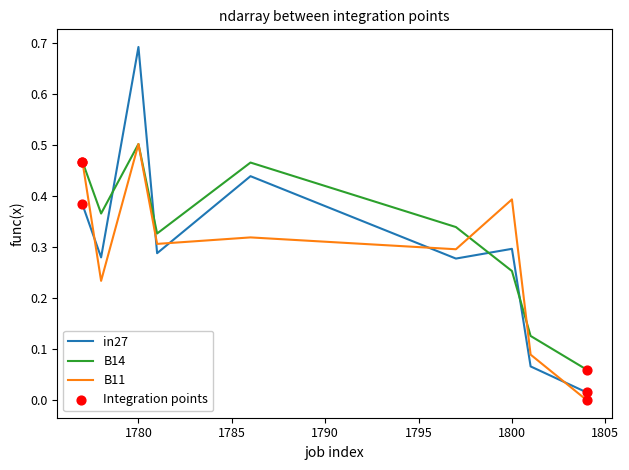

How many intersections are there between in27 and B14?

4